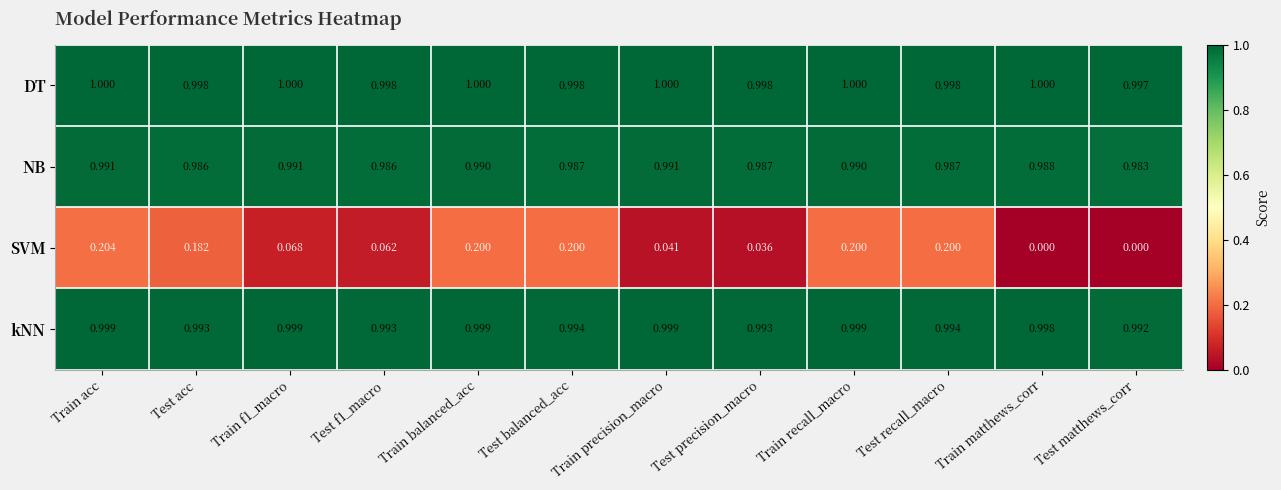

Which series has the largest total across all categories?

DT